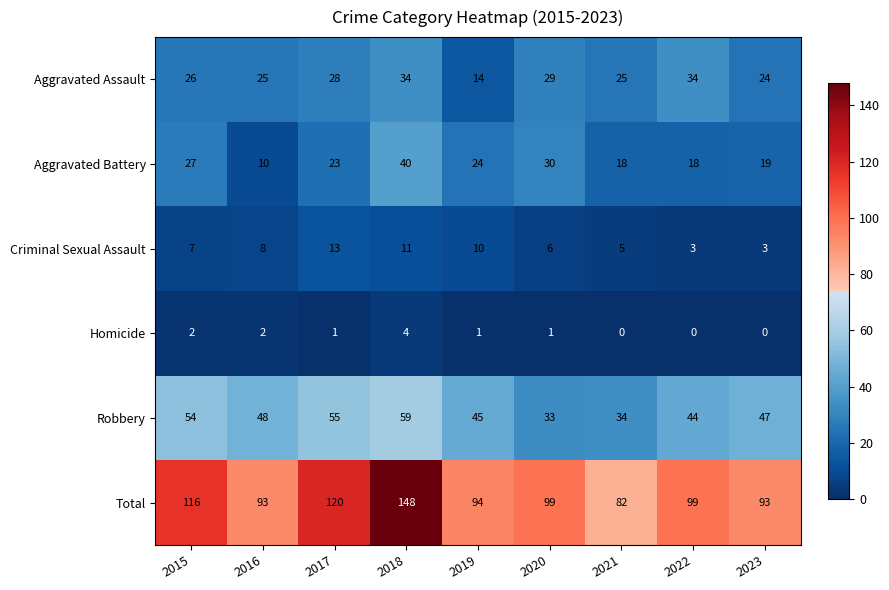

Which series has the widest spread of values?

Total